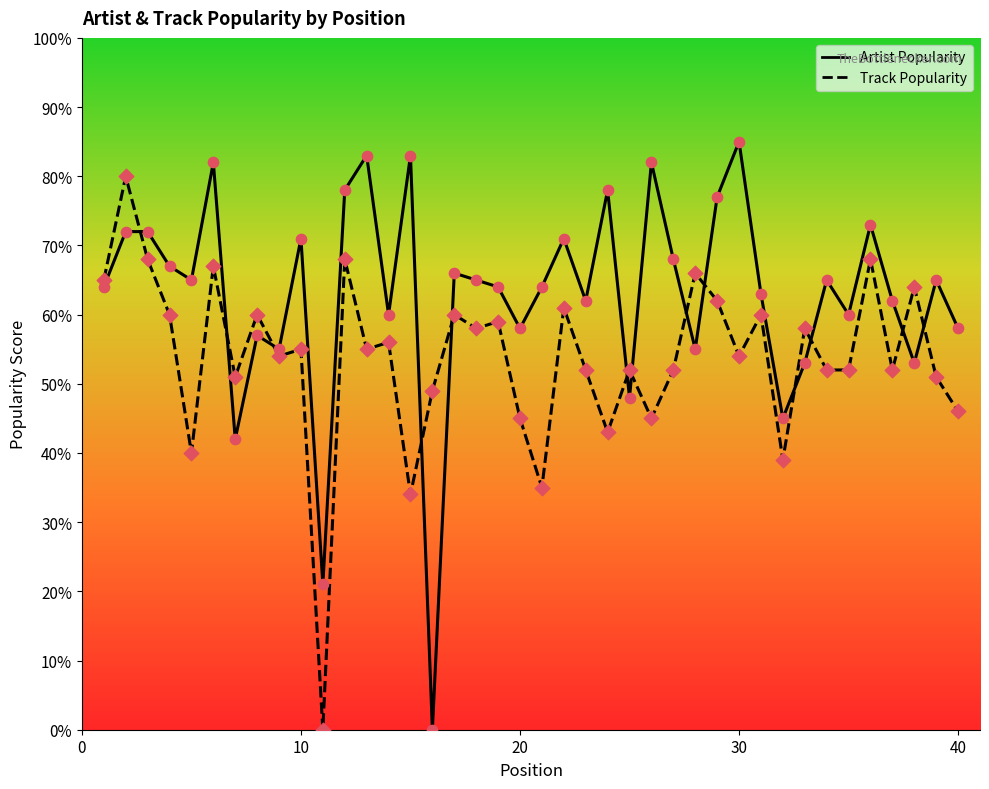

Which series has the largest total across all categories?

Artist Popularity